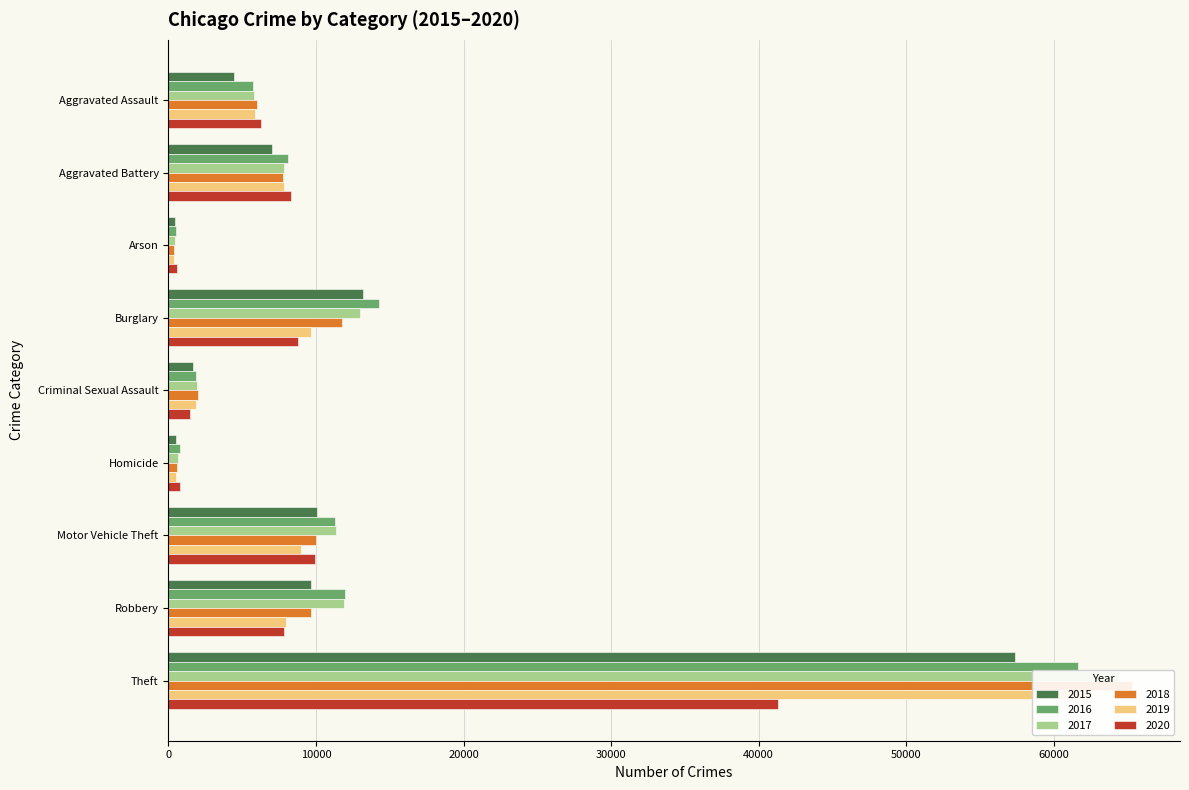

The value of 2015 at Aggravated Battery is 4859. True or false?

False